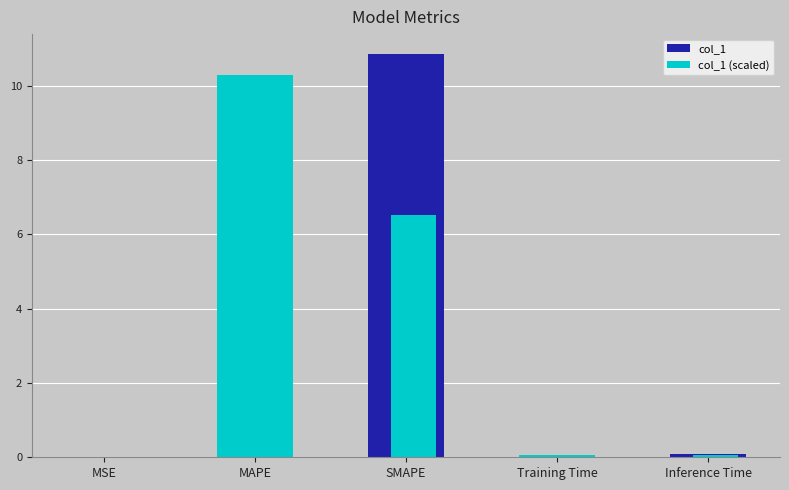

Rank the series by their maximum value, from highest to lowest.

col_1, col_1 (scaled)